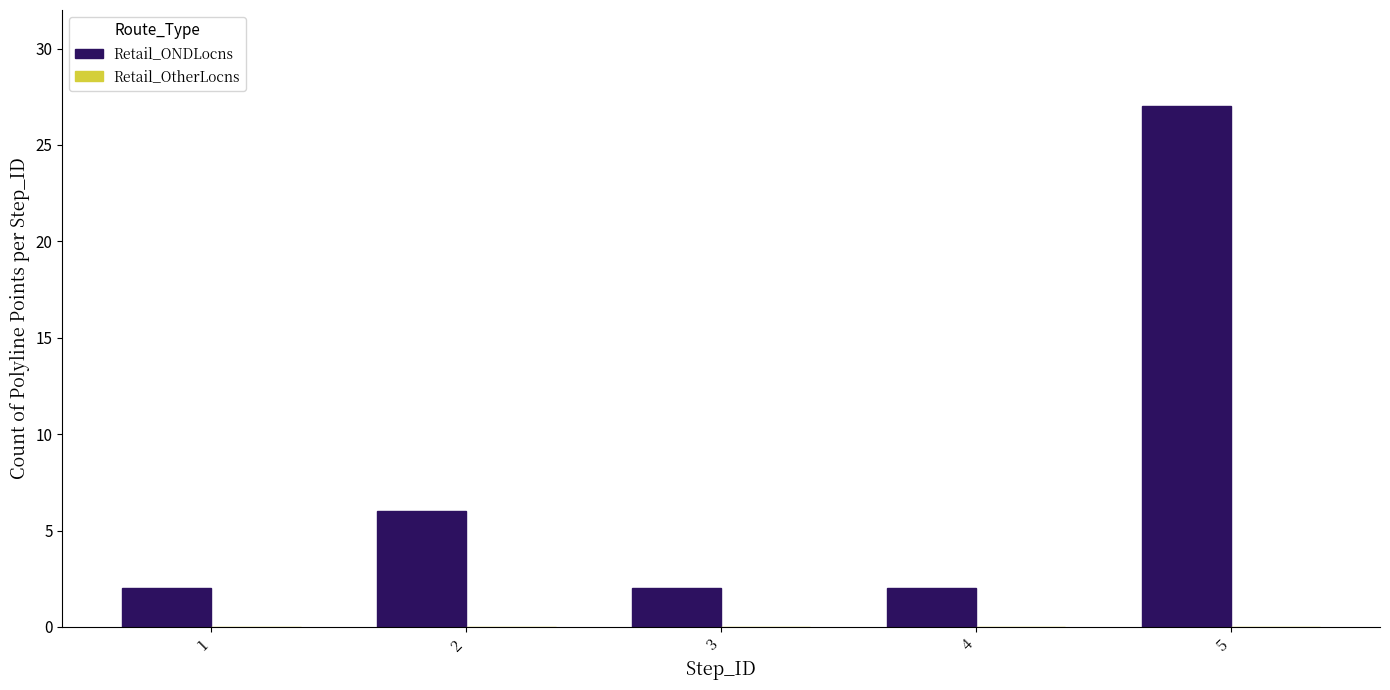

Does the chart contain any negative values?

No